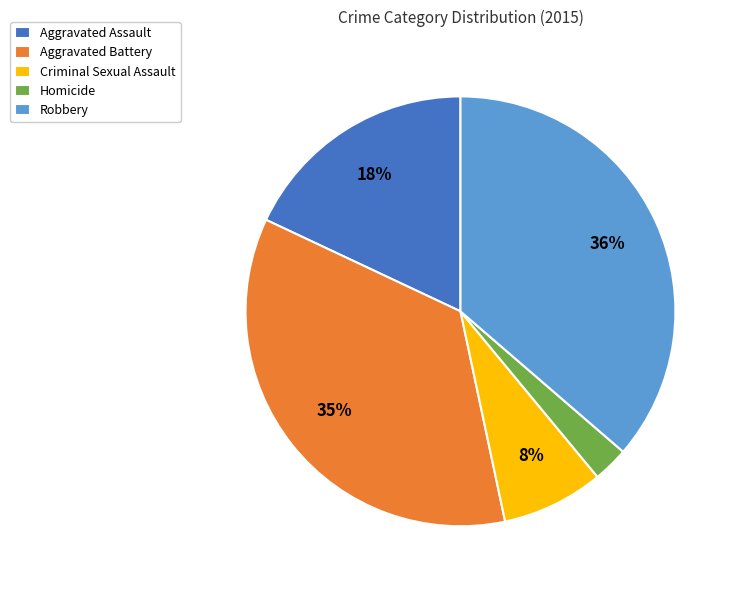

How many slices are in this pie chart?

5